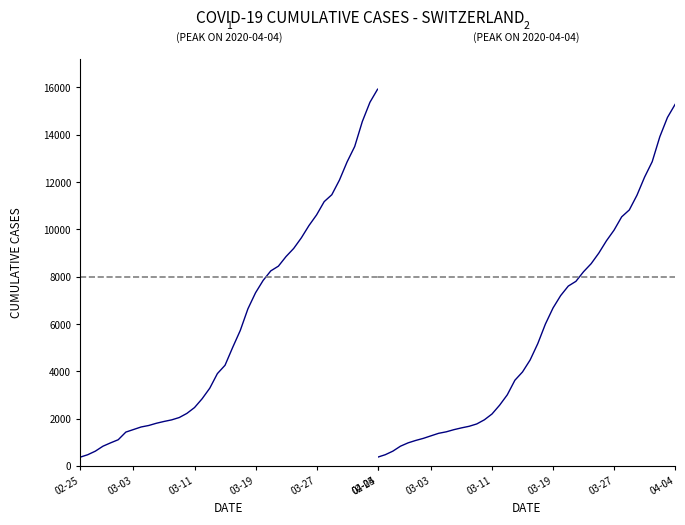

What are all the series names shown in the legend?

CH, GE